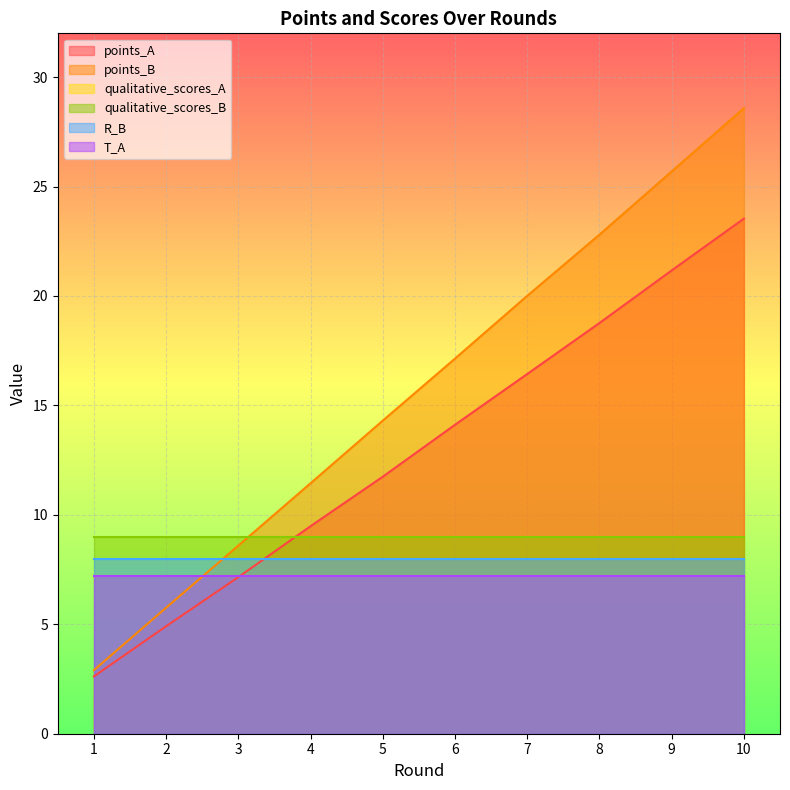

Reading left to right, transcribe all the data shown in this chart.

points_A: 1=2.6	2=4.9	3=7.2	4=9.5	5=11.7	6=14.1	7=16.4	8=18.8	9=21.2	10=23.5
points_B: 1=2.9	2=5.8	3=8.6	4=11.4	5=14.3	6=17.1	7=20.0	8=22.8	9=25.7	10=28.6
qualitative_scores_A: 1=7.2	2=7.2	3=7.2	4=7.2	5=7.2	6=7.2	7=7.2	8=7.2	9=7.2	10=7.2
qualitative_scores_B: 1=9.0	2=9.0	3=9.0	4=9.0	5=9.0	6=9.0	7=9.0	8=9.0	9=9.0	10=9.0
R_B: 1=8.0	2=8.0	3=8.0	4=8.0	5=8.0	6=8.0	7=8.0	8=8.0	9=8.0	10=8.0
T_A: 1=7.2	2=7.2	3=7.2	4=7.2	5=7.2	6=7.2	7=7.2	8=7.2	9=7.2	10=7.2